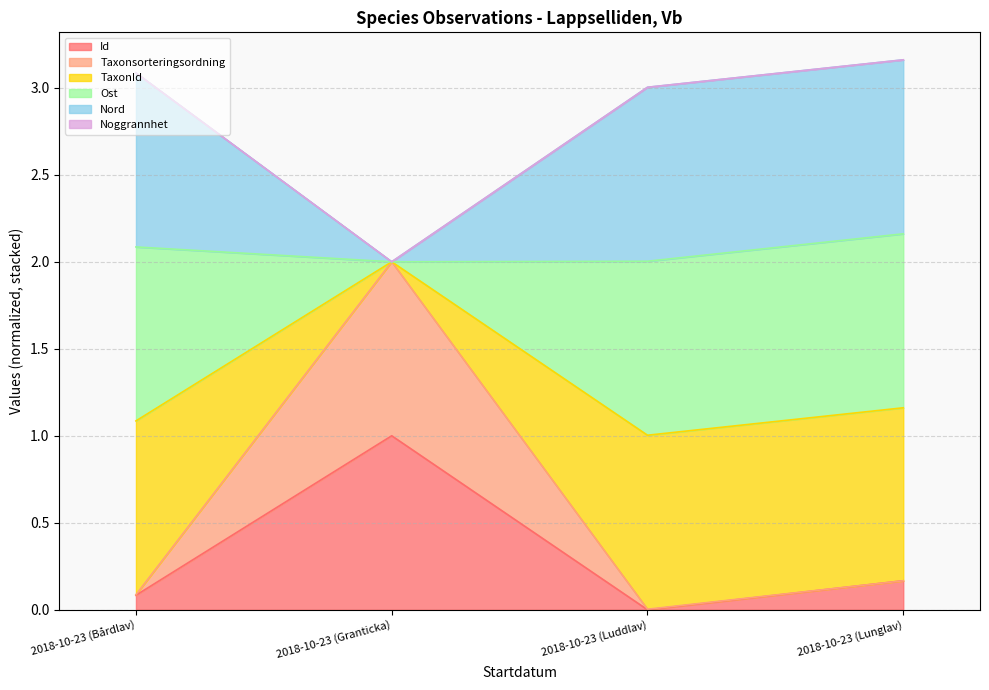

What is the sum of the Id values at 2018-10-23 (Lunglav) and 2018-10-23 (Bårdlav)?

0.2